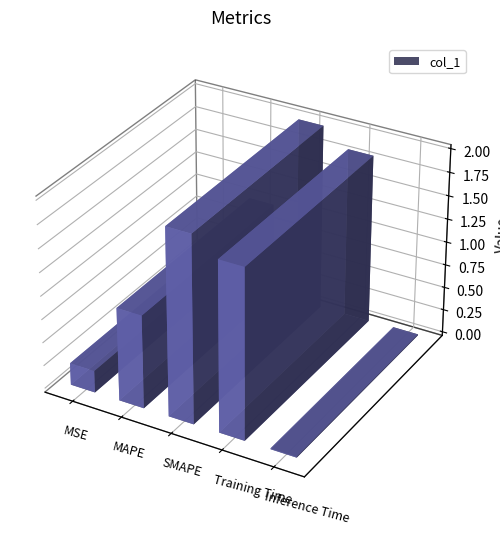

What is the label of the 2nd bar from the right?

Training Time